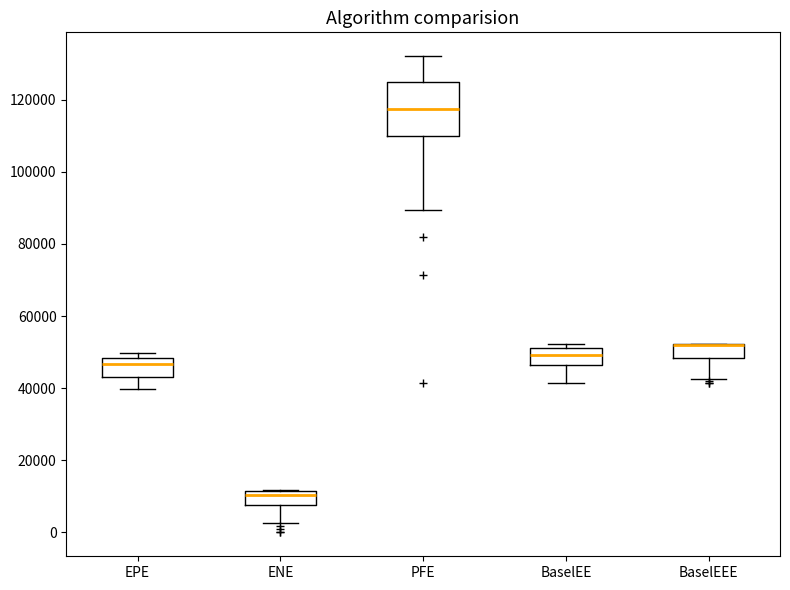

Comparing the boxes themselves (not the whiskers), which one is the tallest?

PFE